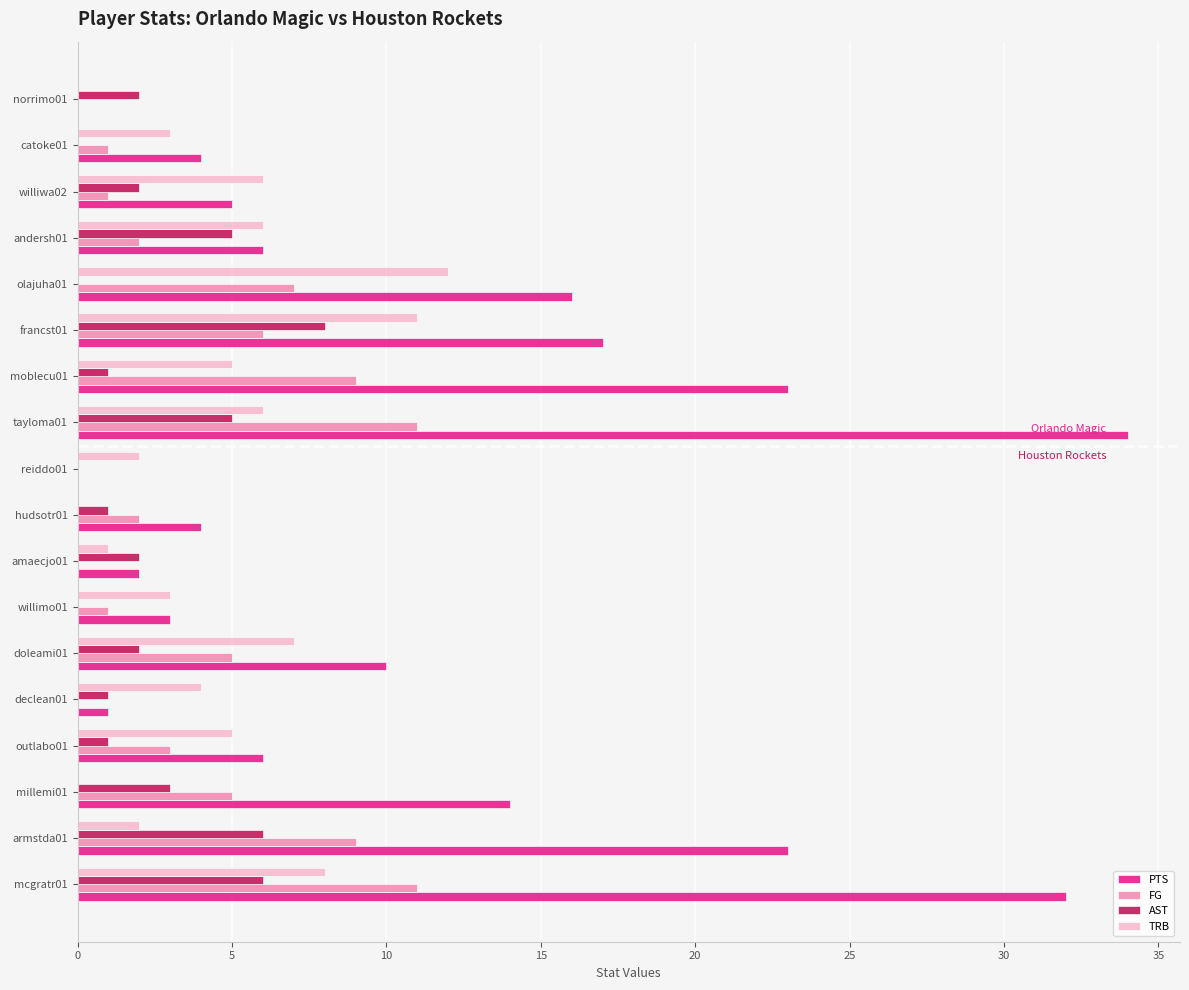

Which label corresponds to the largest value in the chart?

tayloma01